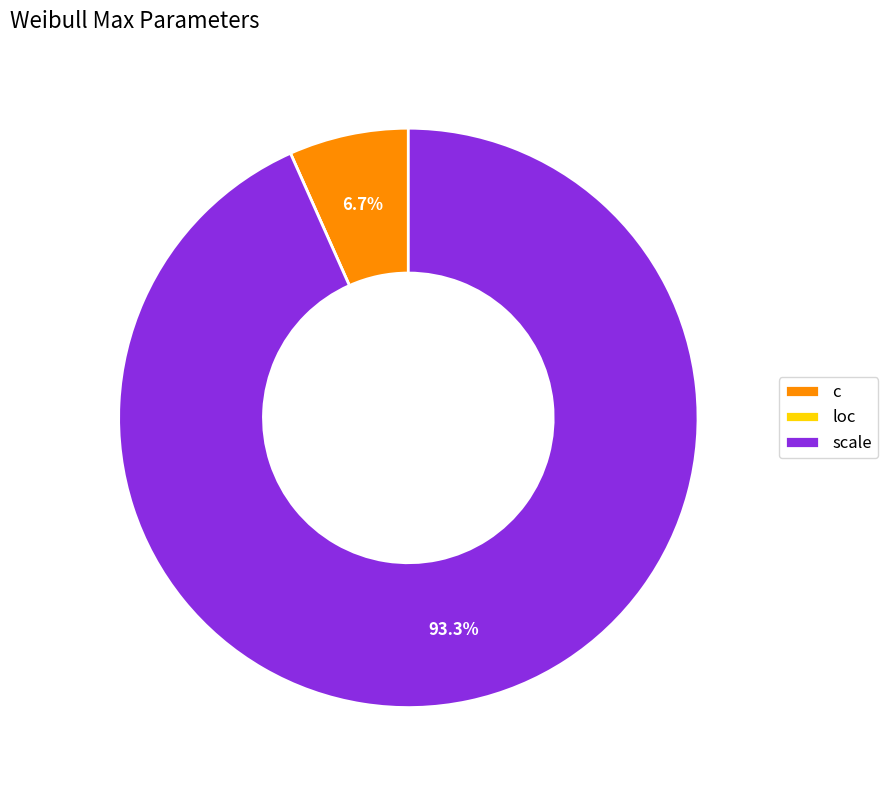

Combined, what portion of the pie is c and scale?

100.0%